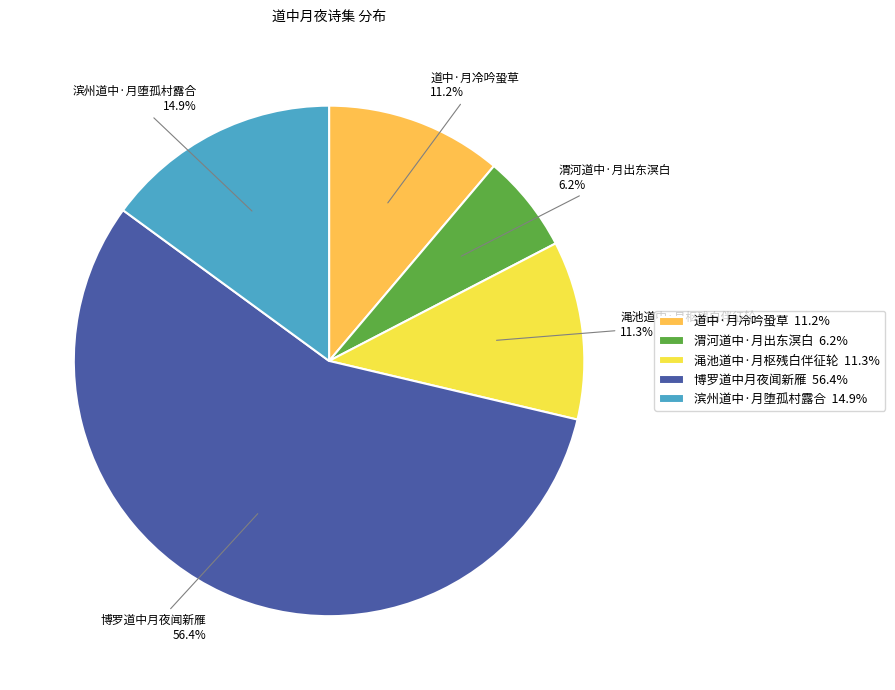

To the nearest percent, what is the difference between the 渭河道中·月出东溟白 and 滨州道中·月堕孤村露合 slice percentages?

9%